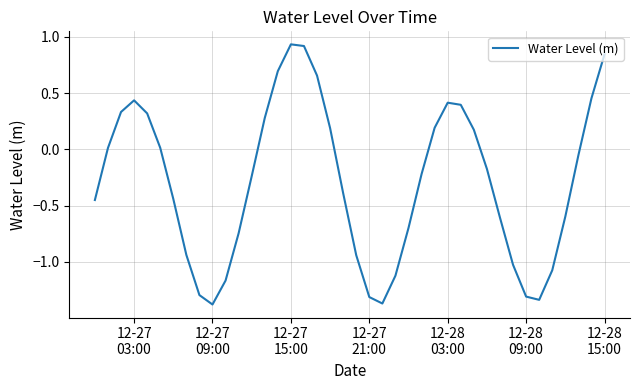

How many values are below 0?

23